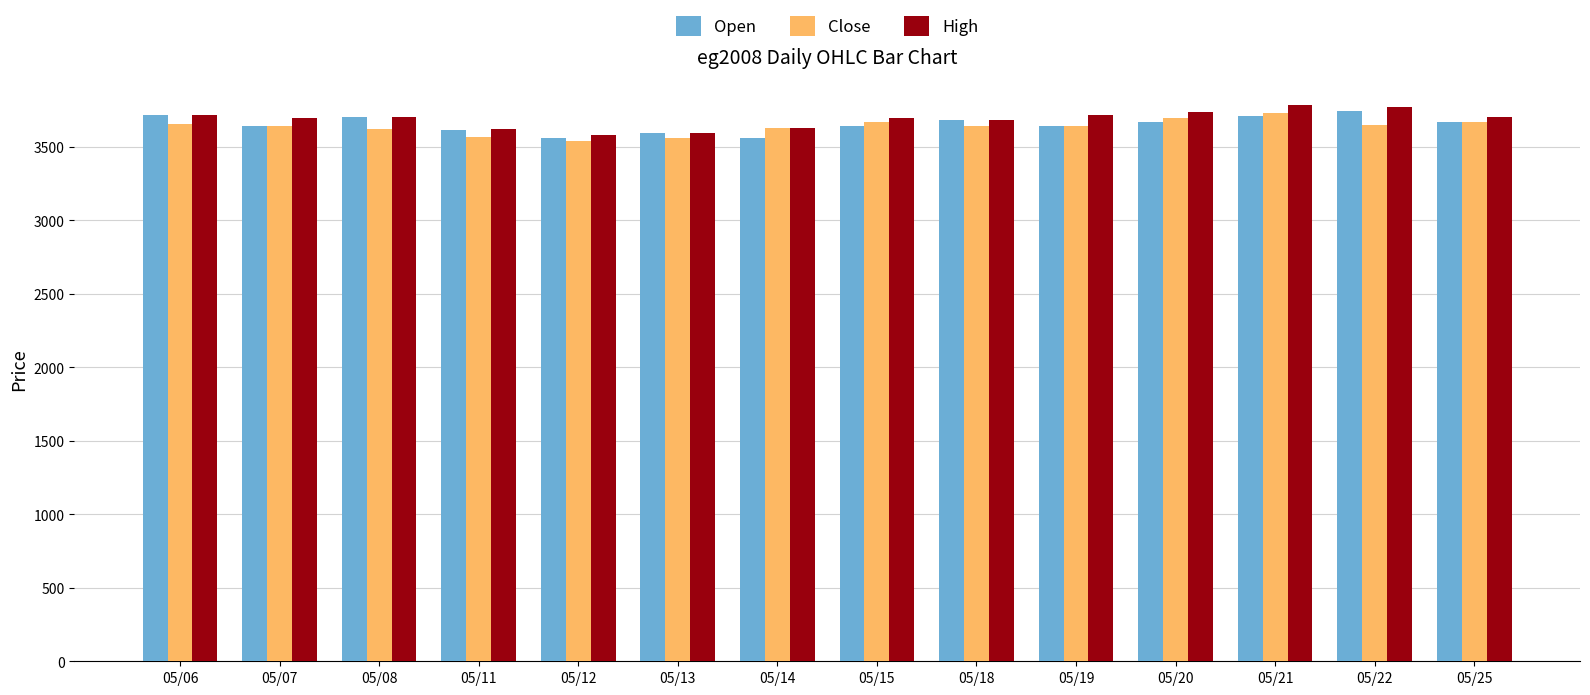

What is the difference between the High values at 05/15 and 05/25?

11